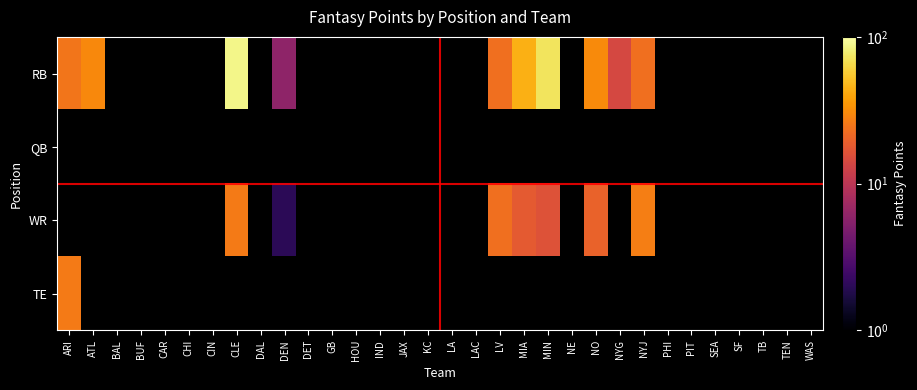

List the series in order of their peak value, lowest first.

QB, TE, WR, RB